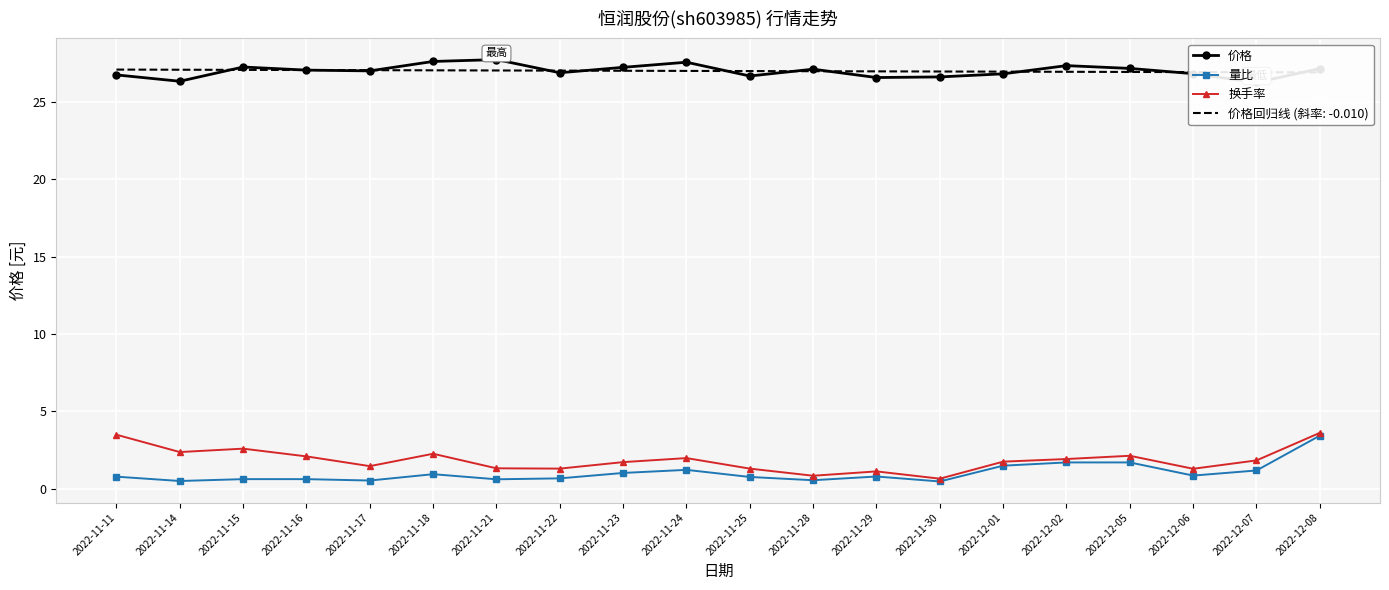

The value of 换手率 at 2022-11-21 is 1.3. True or false?

True